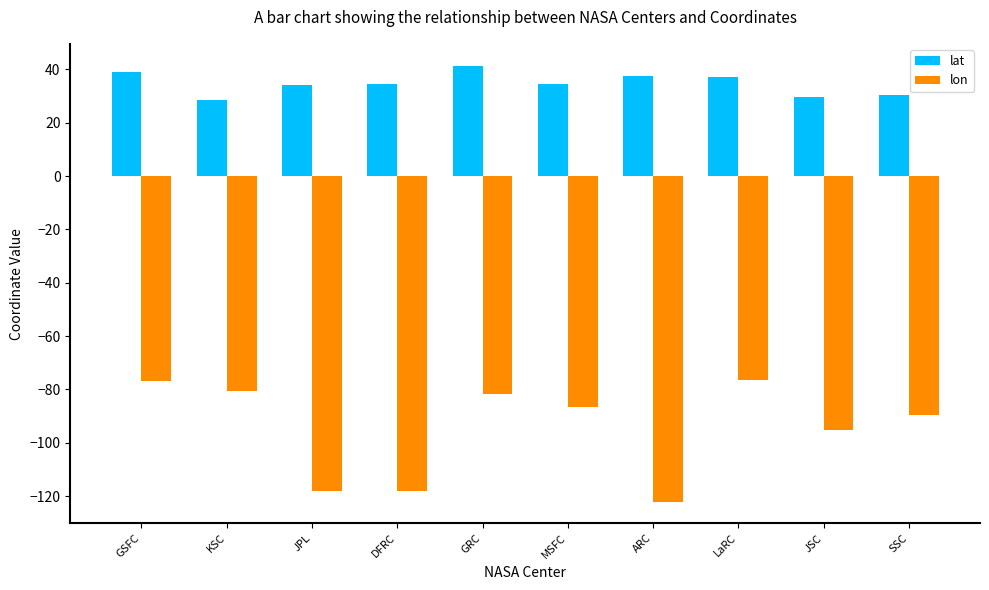

True or false: lon has a value of -81.9 at GRC.

True